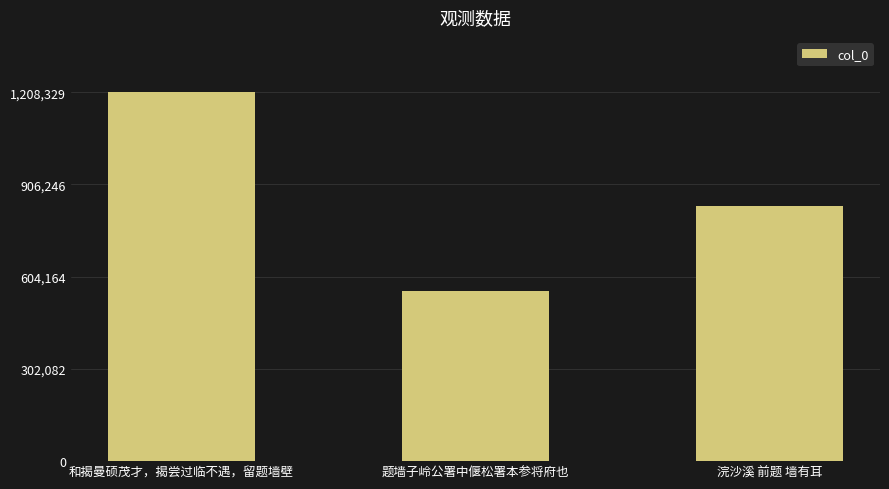

Are the bars horizontal?

No